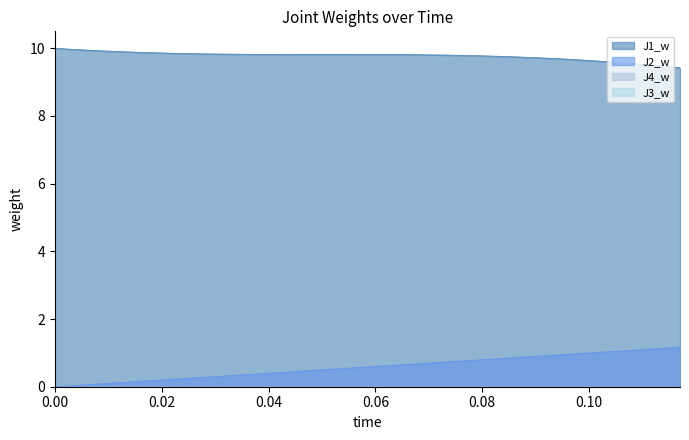

True or false: J1_w and J2_w cross at least once.

False